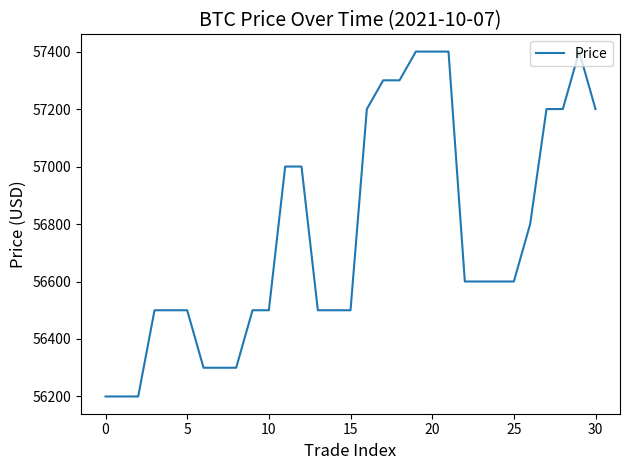

What is the difference between the maximum and minimum values?

1200